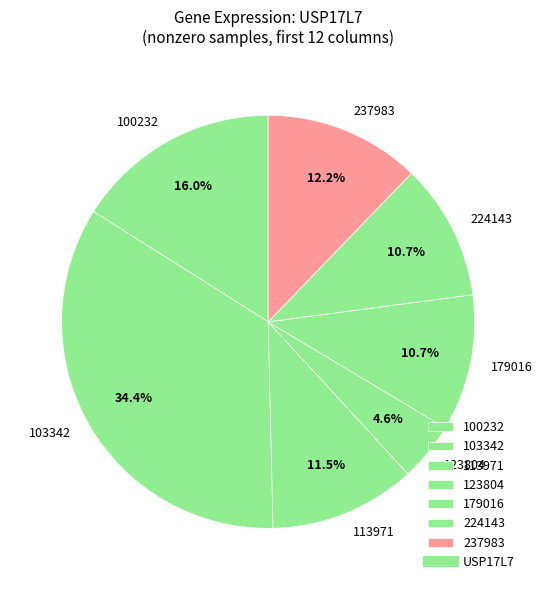

What percentage do 179016 and 224143 together represent?

21.4%